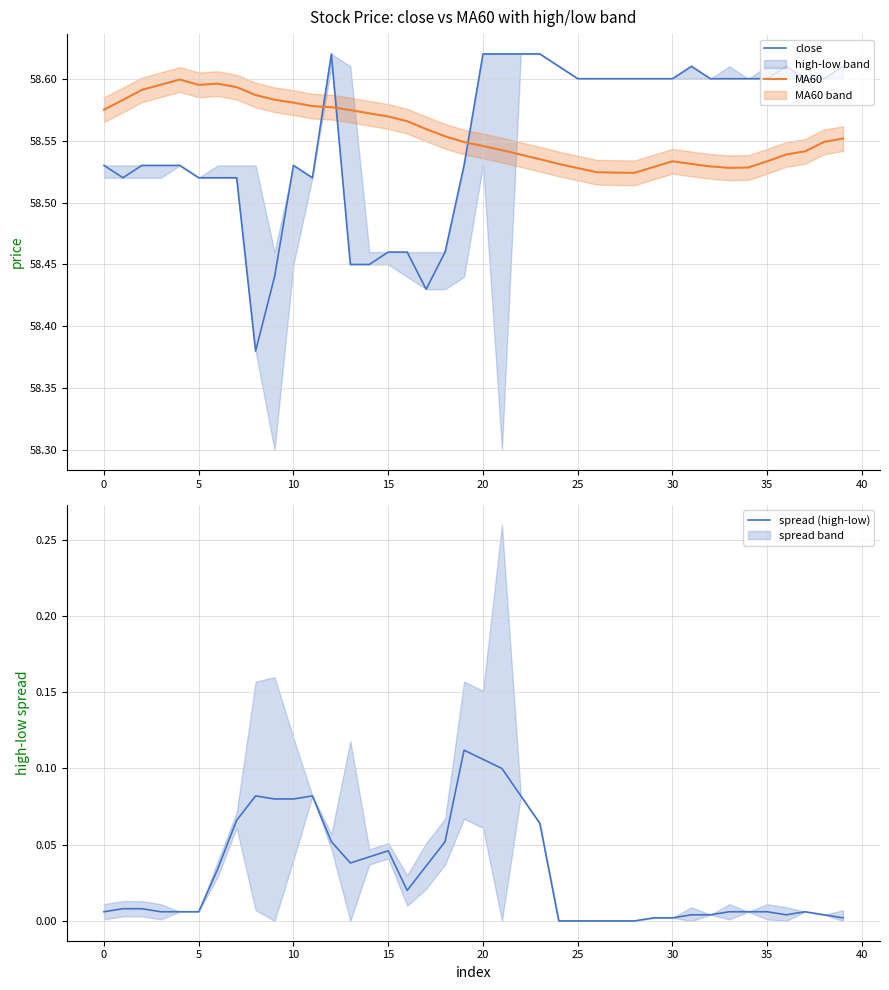

Which has a higher value, 21 or 27?

21